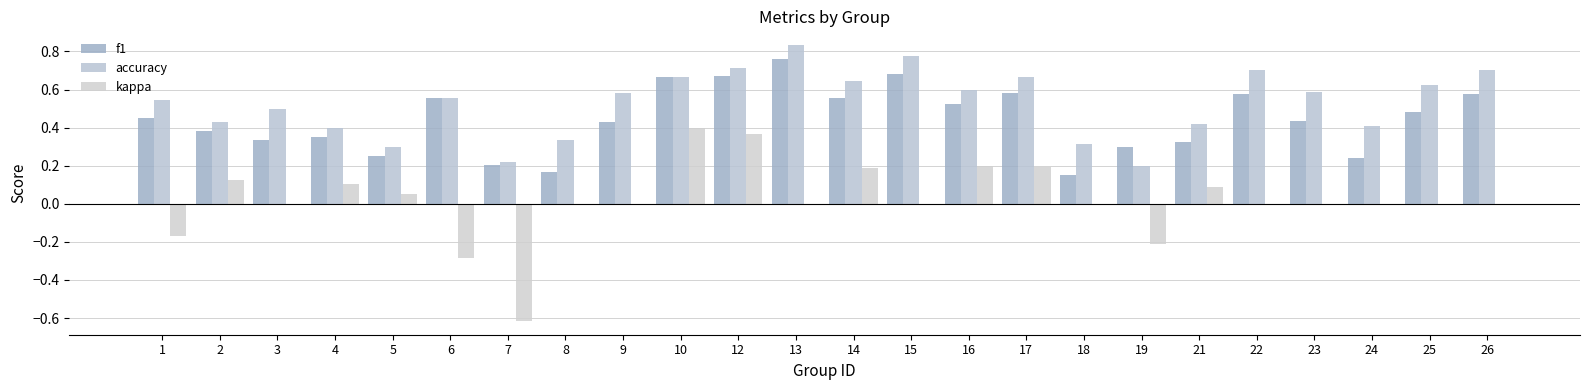

Is the value of f1 at 19 greater than the value of kappa at 26?

Yes